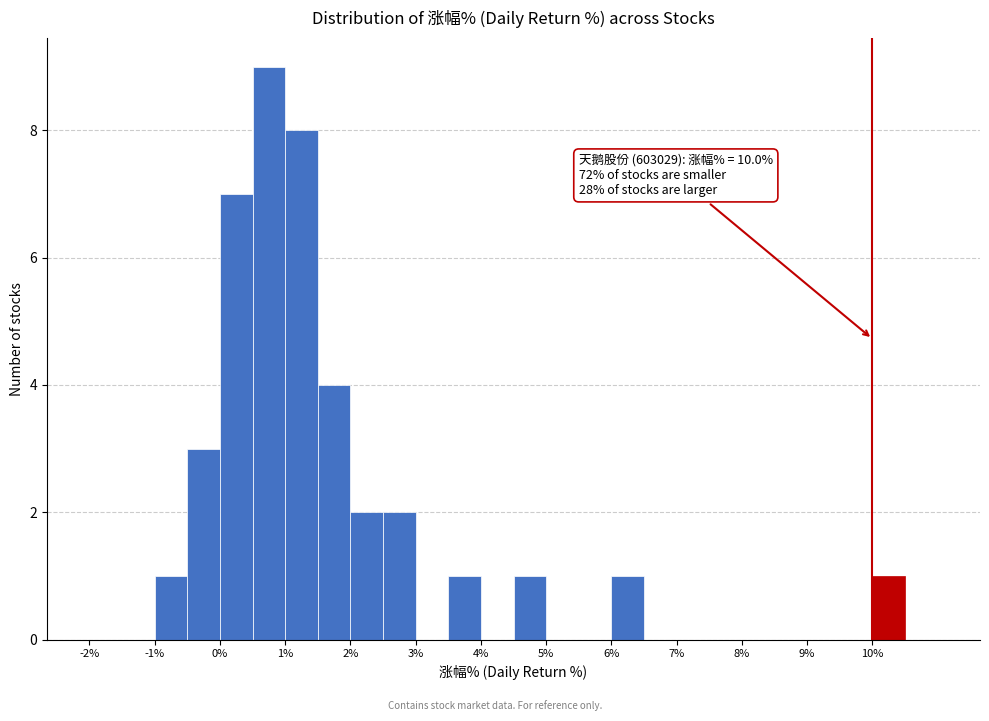

Over which range of the x-axis is the bar tallest?

0.5 to 1.0